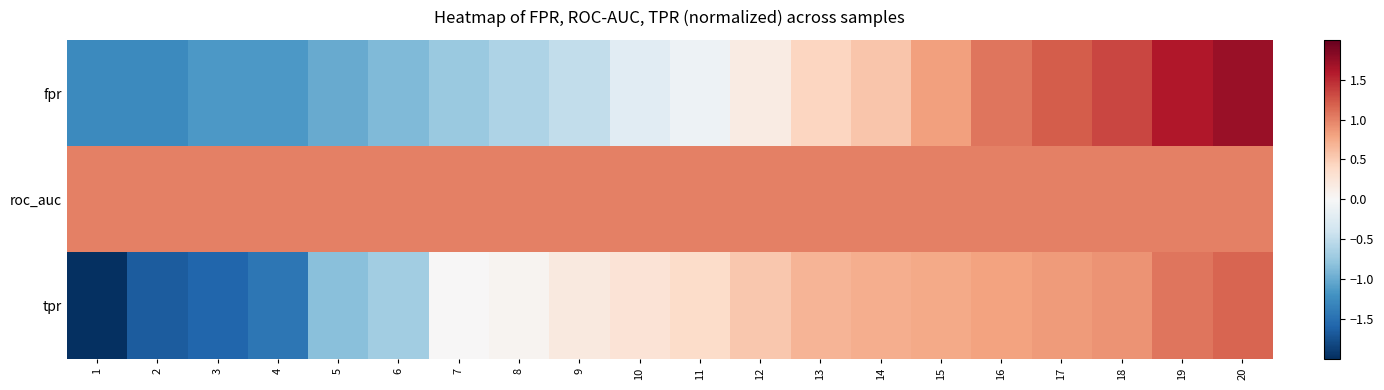

Which series changed the most between 6 and 8?

tpr